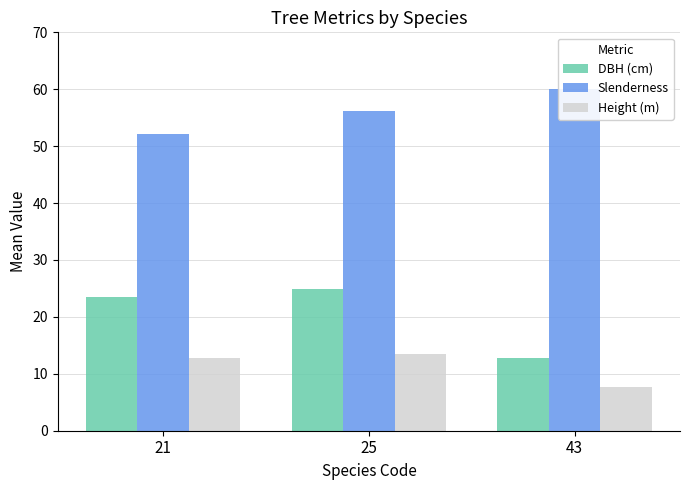

What are all the series names shown in the legend?

DBH (cm), Slenderness, Height (m)